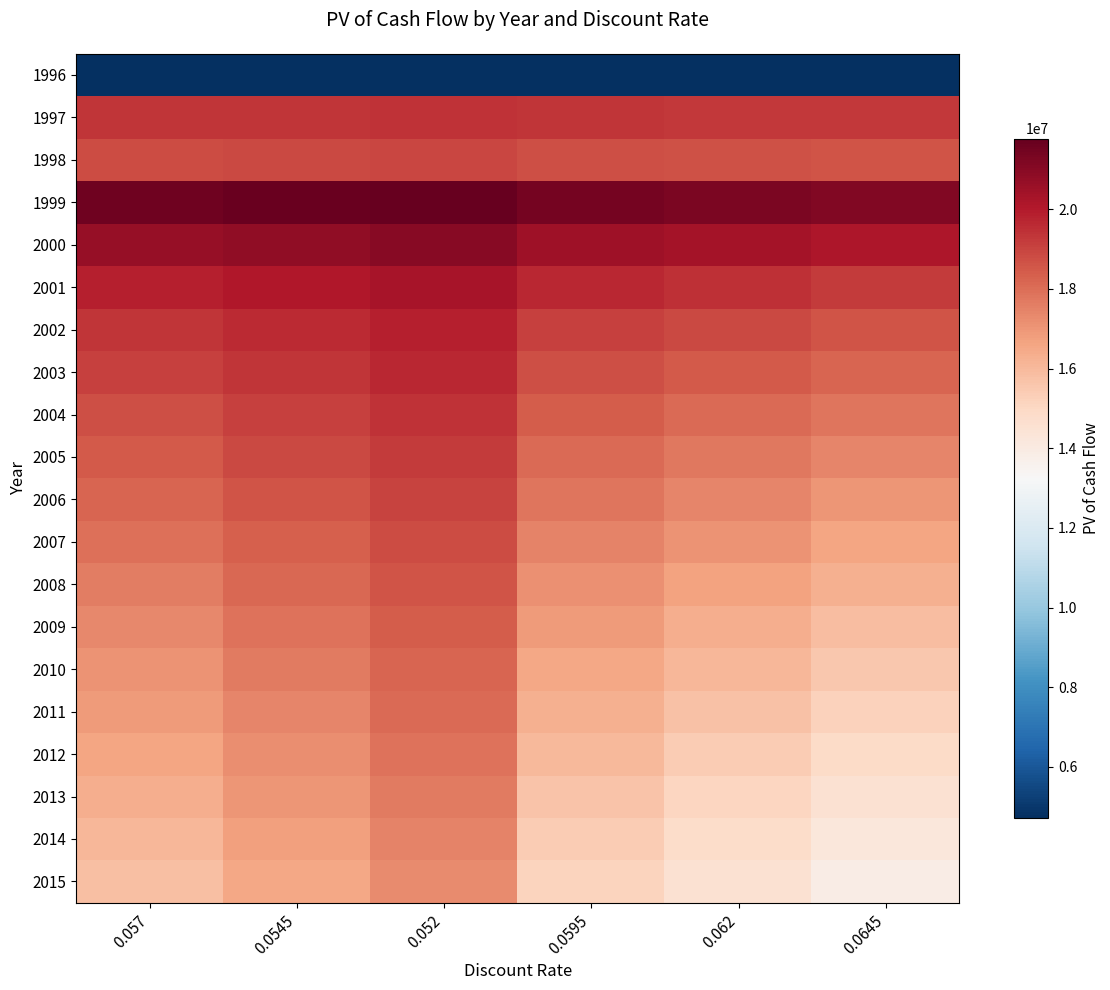

Reading left to right, extract all data points from this chart.

1996: 0.057=4731446.4	0.0545=4725847.7	0.052=4720242.4	0.0595=4737038.4	0.062=4742623.9	0.0645=4748202.8
1997: 0.057=19349414.7	0.0545=19372337.8	0.052=19395342.6	0.0595=19326572.7	0.062=19303811.5	0.0645=19281130.4
1998: 0.057=18798800.6	0.0545=18865692.3	0.052=18932981.6	0.0595=18732303.3	0.062=18666197.1	0.0645=18600478.8
1999: 0.057=21516860.8	0.0545=21644617.6	0.052=21773439.0	0.0595=21390157.2	0.062=21264495.6	0.0645=21139865.2
2000: 0.057=20666214.5	0.0545=20838206.8	0.052=21012043.9	0.0595=20496043.0	0.062=20327669.0	0.0645=20161069.1
2001: 0.057=19861503.3	0.0545=20074277.9	0.052=20289845.1	0.0595=19651478.7	0.062=19444162.2	0.0645=19239512.5
2002: 0.057=19347372.1	0.0545=19600998.8	0.052=19858564.2	0.0595=19097614.8	0.062=18851658.9	0.0645=18609437.8
2003: 0.057=19051860.0	0.0545=19347372.9	0.052=19648187.3	0.0595=18761543.0	0.062=18476318.5	0.0645=18196085.6
2004: 0.057=18760863.6	0.0545=19097030.9	0.052=19440041.3	0.0595=18431387.2	0.062=18108453.2	0.0645=17791916.8
2005: 0.057=18474313.8	0.0545=18849930.1	0.052=19234102.3	0.0595=18107043.3	0.062=17747914.1	0.0645=17396727.1
2006: 0.057=18192143.2	0.0545=18606029.1	0.052=19030347.4	0.0595=17788409.3	0.062=17394555.5	0.0645=17010317.5
2007: 0.057=17914283.8	0.0545=18365285.5	0.052=18828752.6	0.0595=17475383.9	0.062=17048233.7	0.0645=16632492.1
2008: 0.057=17640671.2	0.0545=18127659.8	0.052=18629296.3	0.0595=17167869.6	0.062=16708809.8	0.0645=16263061.4
2009: 0.057=17371238.7	0.0545=17893109.8	0.052=18431954.1	0.0595=16865767.7	0.062=16376144.8	0.0645=15901837.3
2010: 0.057=17105923.9	0.0545=17661597.3	0.052=18236705.2	0.0595=16568984.4	0.062=16050105.4	0.0645=15548638.9
2011: 0.057=16844662.8	0.0545=17433081.8	0.052=18043526.0	0.0595=16277425.0	0.062=15730558.6	0.0645=15203286.6
2012: 0.057=16587394.1	0.0545=17207525.1	0.052=17852395.5	0.0595=15990998.0	0.062=15417375.7	0.0645=14865607.0
2013: 0.057=16334056.6	0.0545=16984888.9	0.052=17663291.7	0.0595=15709613.2	0.062=15110429.9	0.0645=14535429.3
2014: 0.057=16084590.0	0.0545=16765134.8	0.052=17476192.7	0.0595=15433181.2	0.062=14809596.6	0.0645=14212586.5
2015: 0.057=15838935.3	0.0545=16548226.1	0.052=17291077.8	0.0595=15161615.2	0.062=14514754.4	0.0645=13896916.0